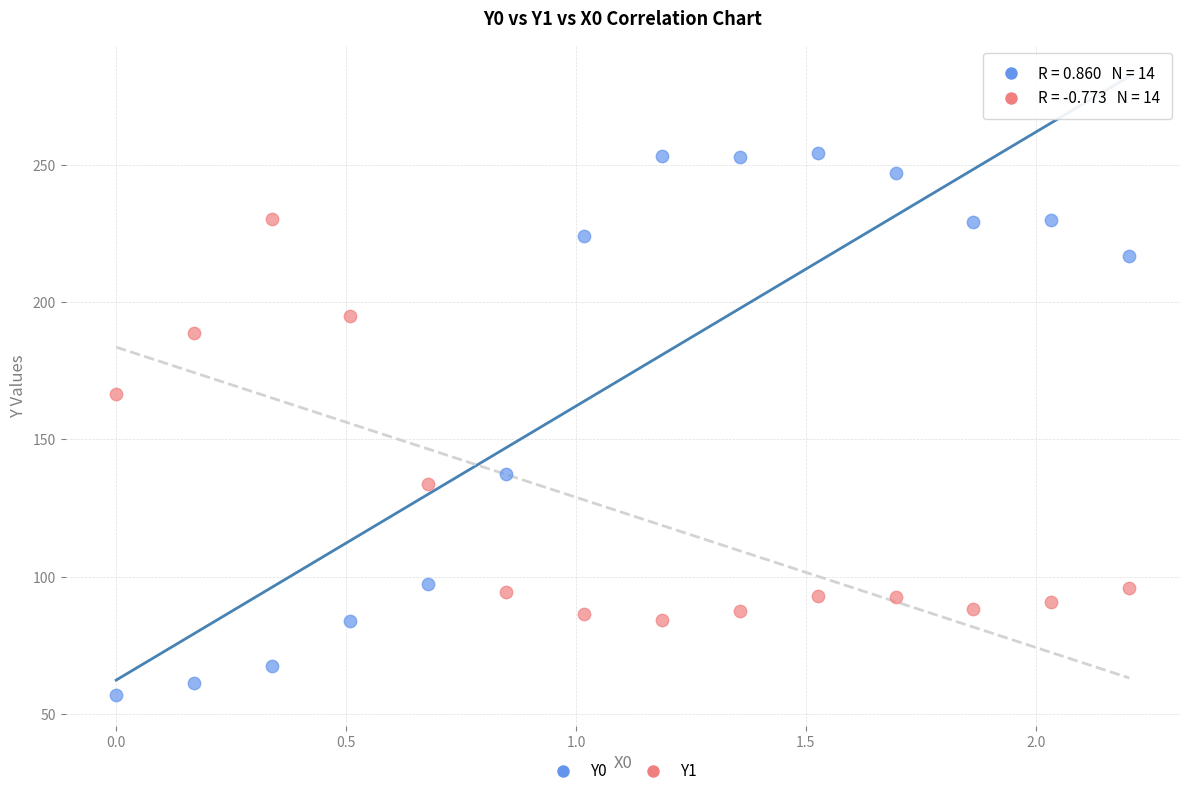

What is the X range (max minus min) for the scatter plot?

2.2